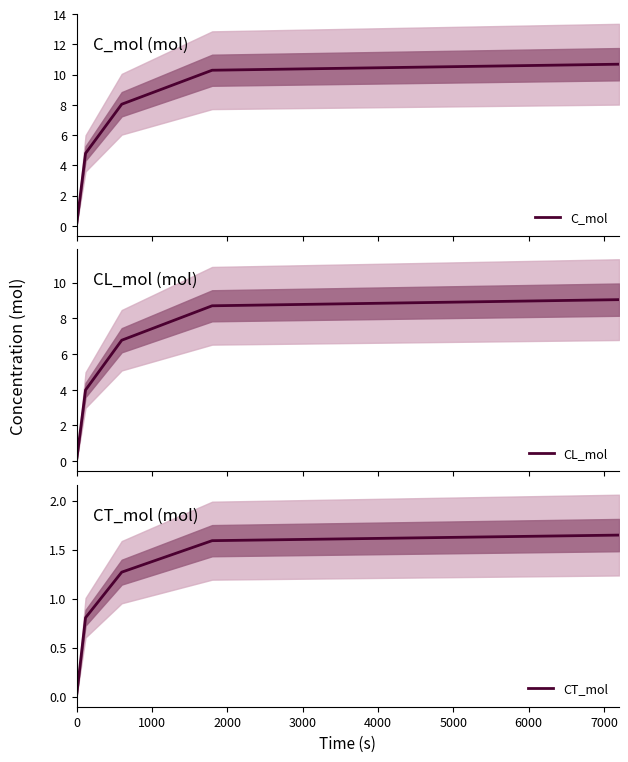

True or false: CT_mol has a value of 0.3 at 2000.

False